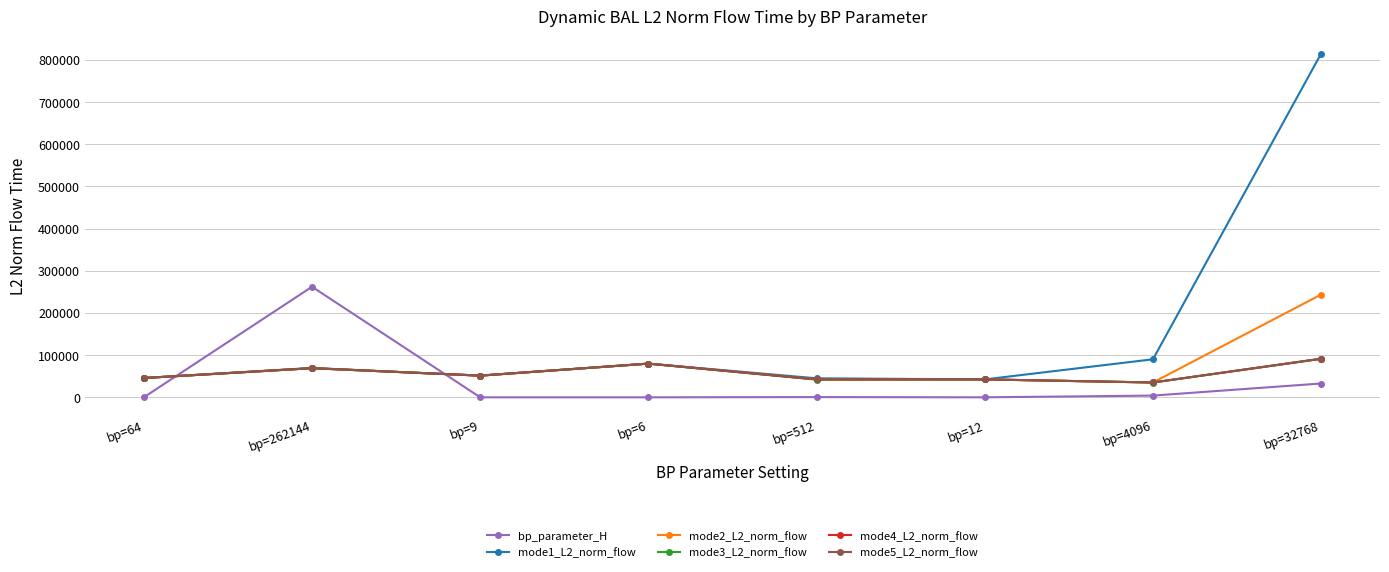

How many lines are shown in the chart?

6